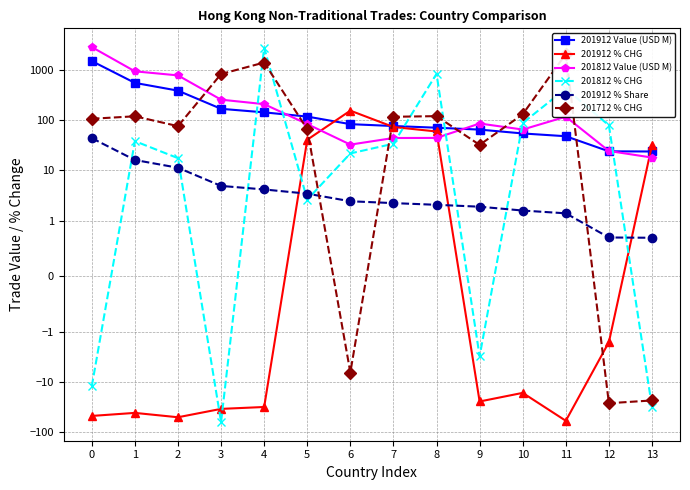

Where does the 201712 % CHG series first go above 117?

1